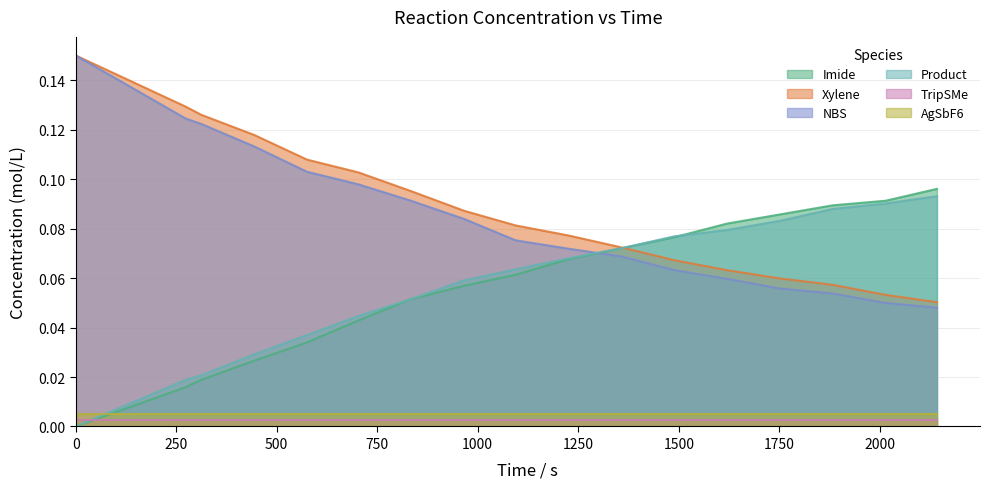

How many times do Imide and Product cross each other?

1